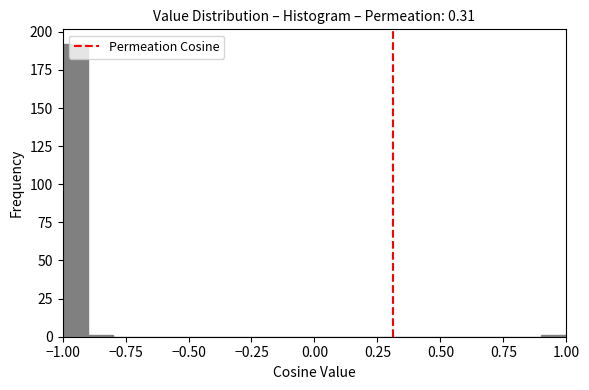

Read against the x-axis, roughly where is the centre of the tallest bar?

-0.95